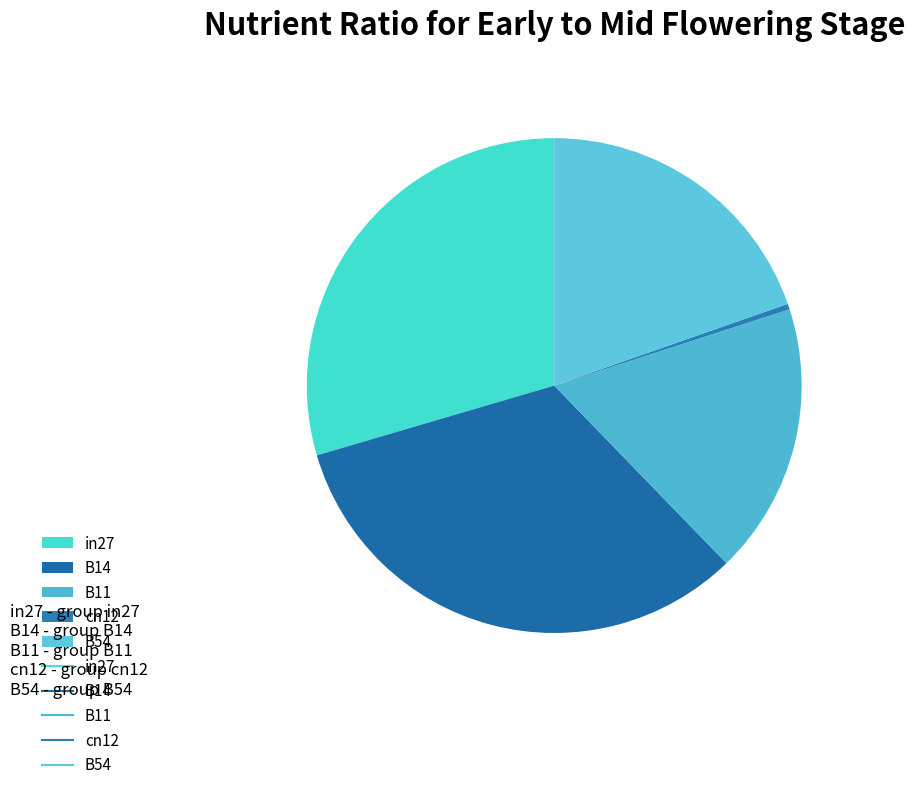

The B54 slice represents 20% of the pie. True or false?

True